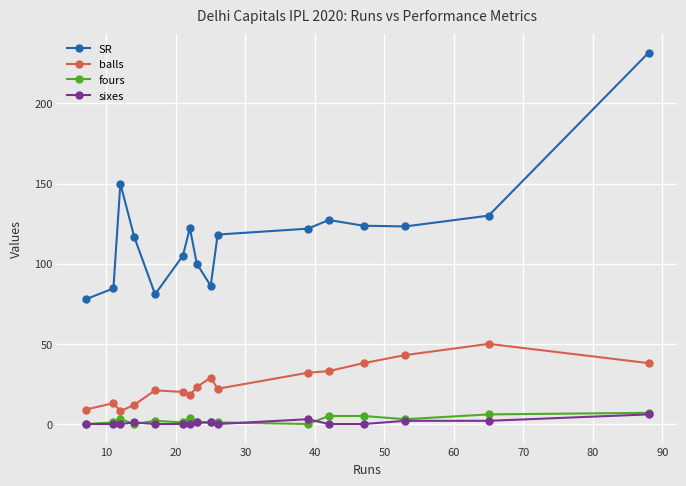

Which series has the widest spread of values?

SR